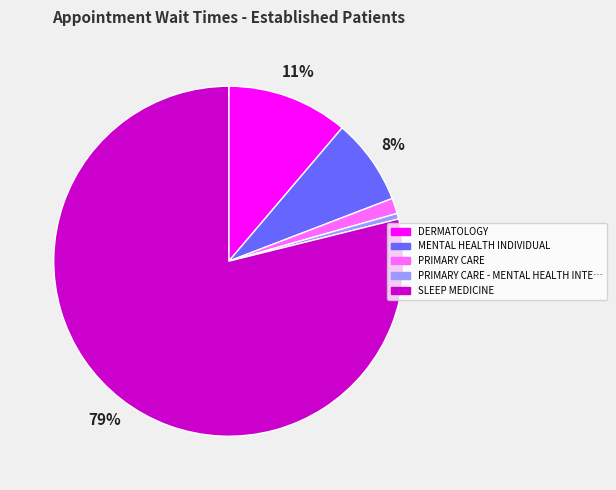

To the nearest percent, what is the difference between the largest and smallest slice percentages?

78%